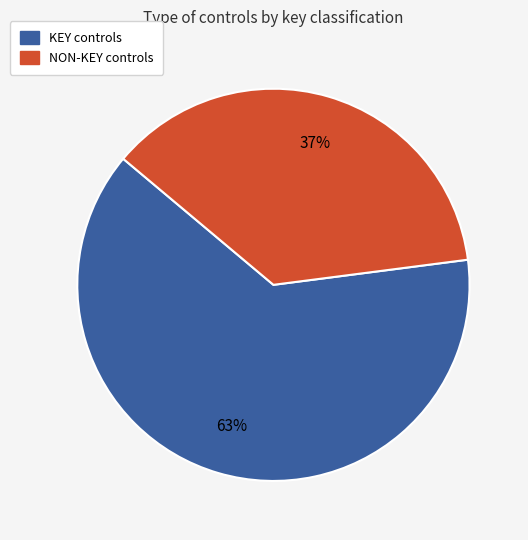

How many segments does this pie chart have?

2